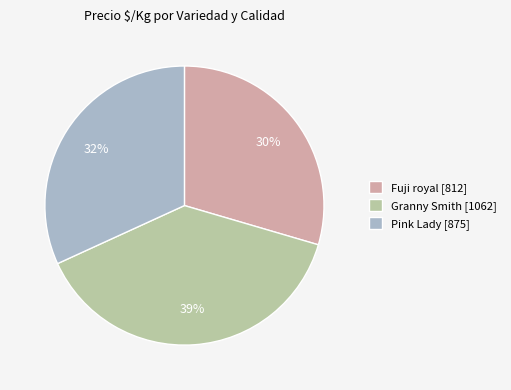

Does Granny Smith [1062] represent more than half of the total?

No